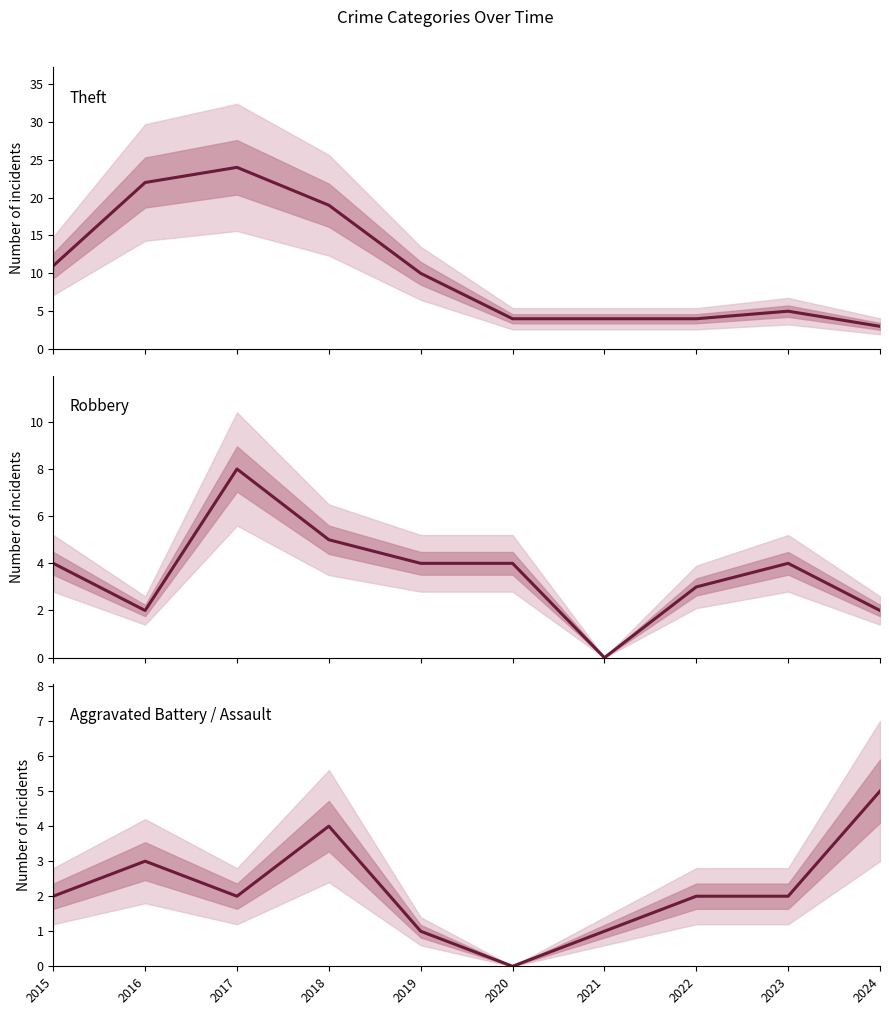

Rank the series at 2015 from highest to lowest value.

Theft, Robbery, Aggravated Battery / Assault